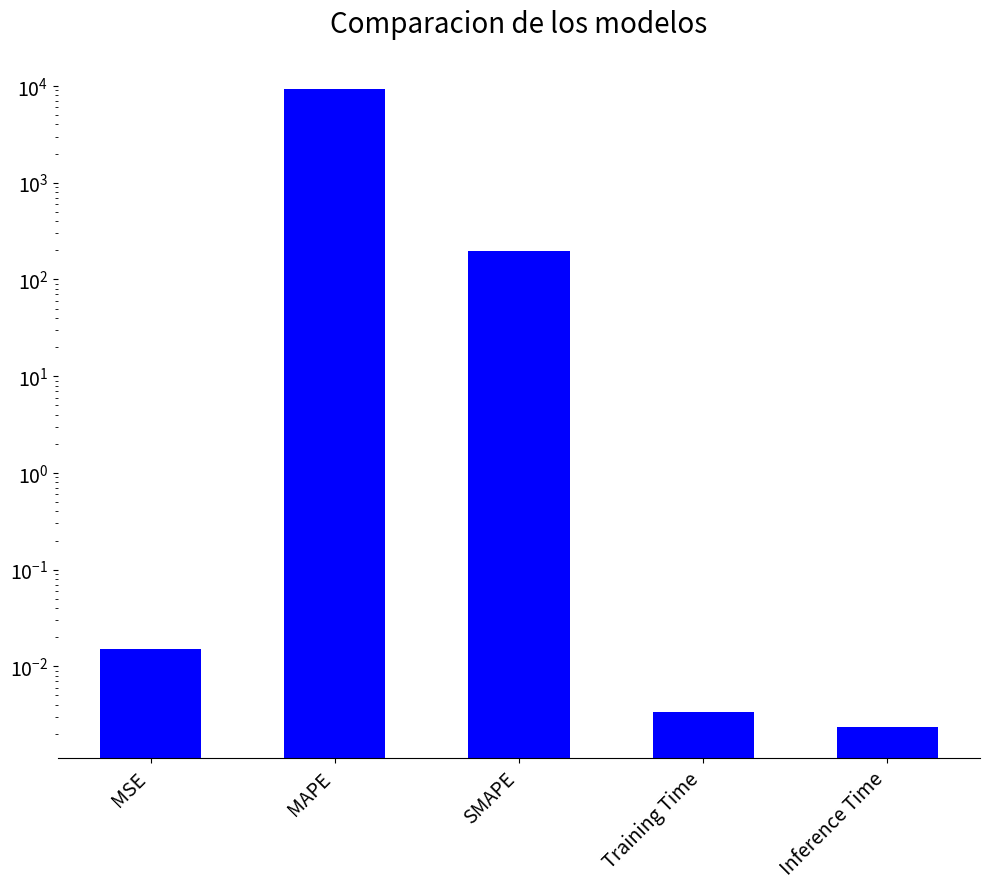

What is the greatest value displayed?

9326.8